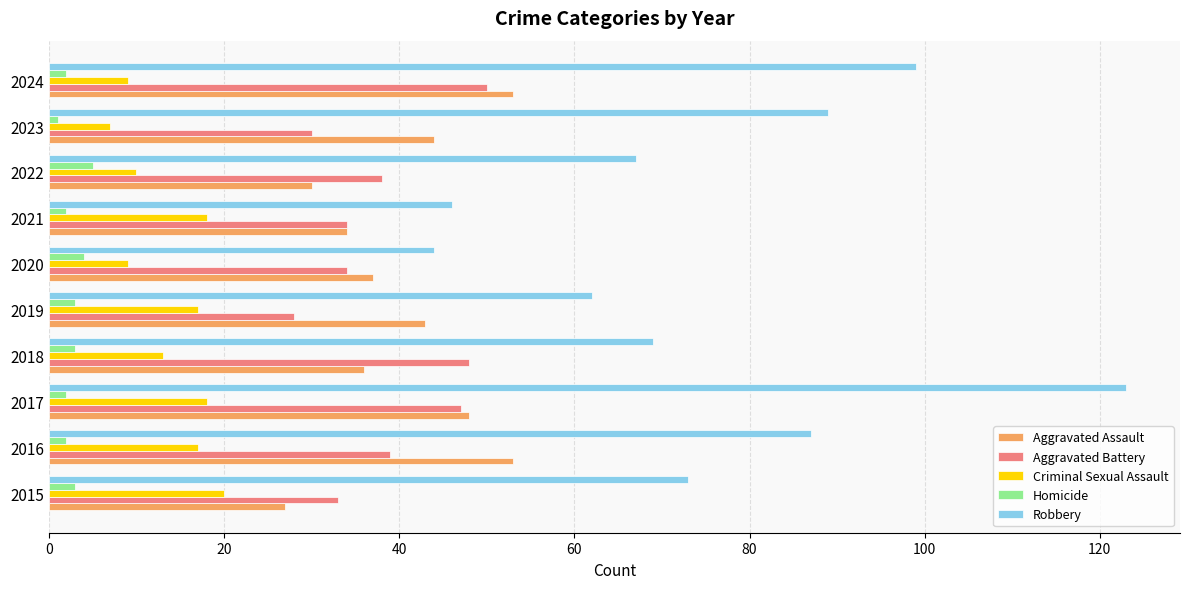

How many series are shown in this chart?

5